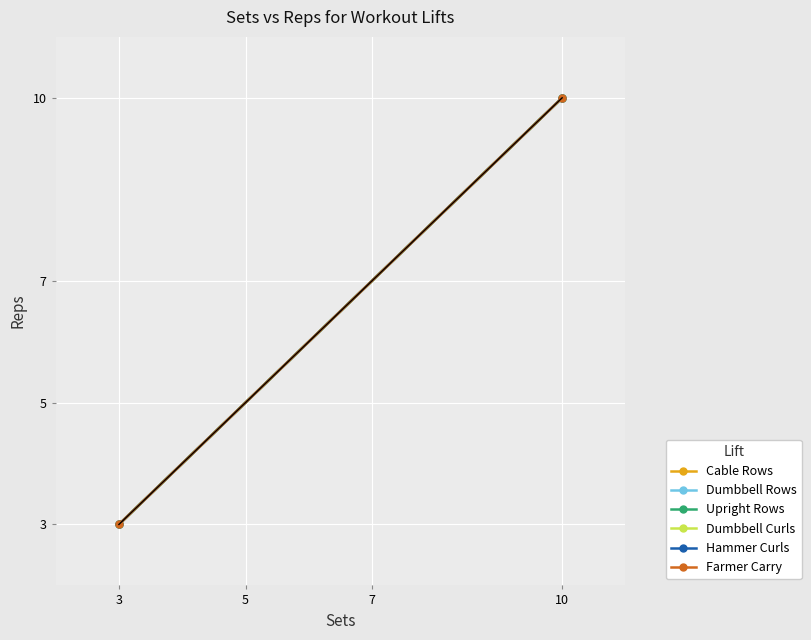

True or false: Cable Rows has a value of 3 at 3.

True